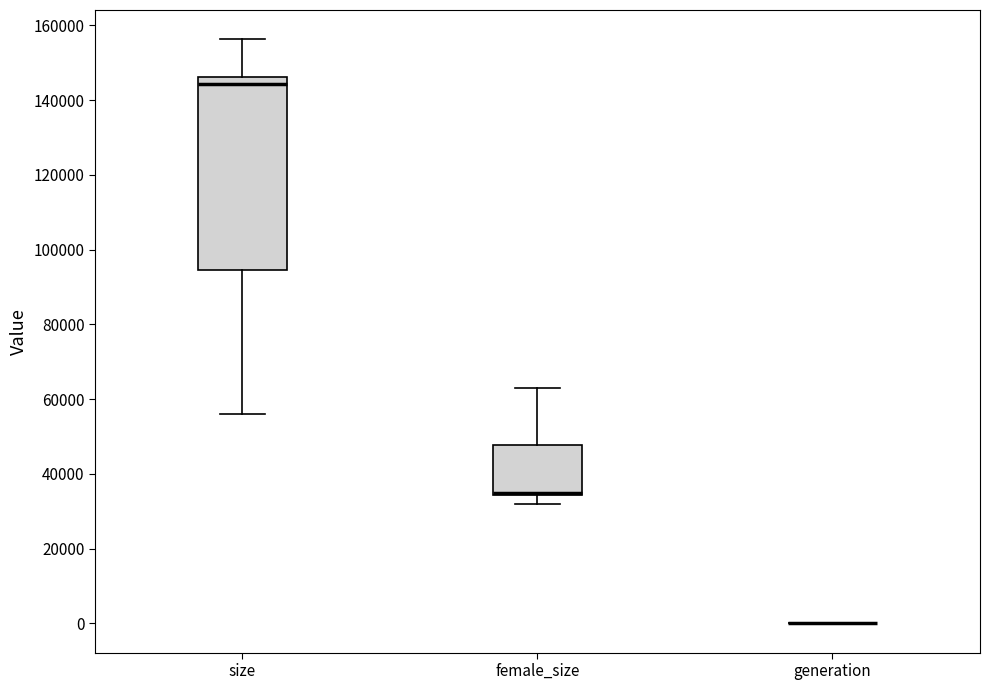

Reading left to right, transcribe this box plot: for each box, give where its median line is, the range the box spans, and where its two whiskers end, as read against the y-axis. The values are not printed on the chart, so give them approximately, as read against the axis.

size: median 144000, box 94000 to 146000, whiskers 56000 to 156000
female_size: median 34000 (drawn on the box's lower edge), box 34000 to 48000, whiskers 32000 to 62000
generation: box collapsed to a line at 0, whiskers 0 to 0